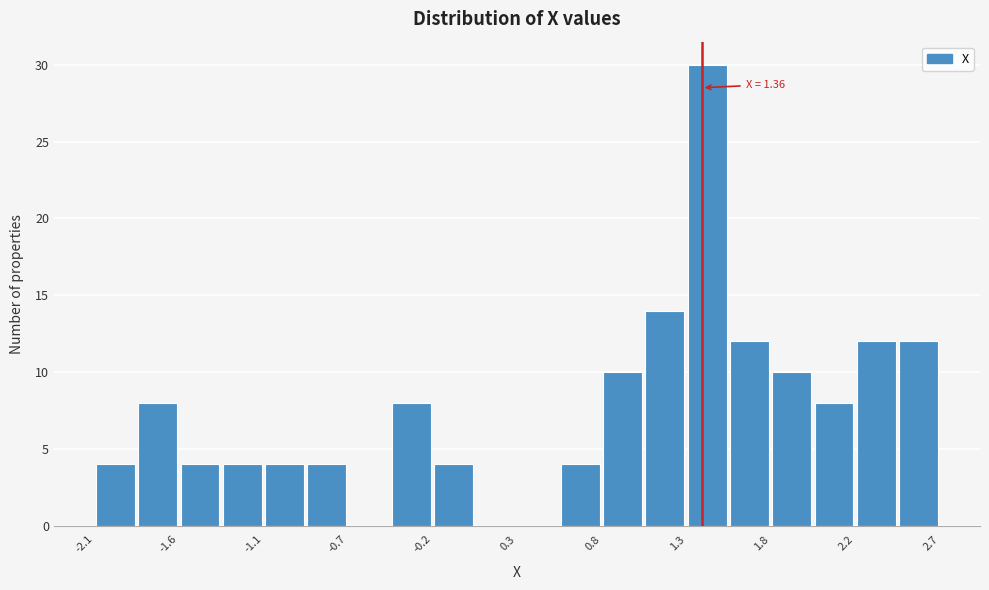

Which range on the x-axis has the tallest bar?

1.25 to 1.50